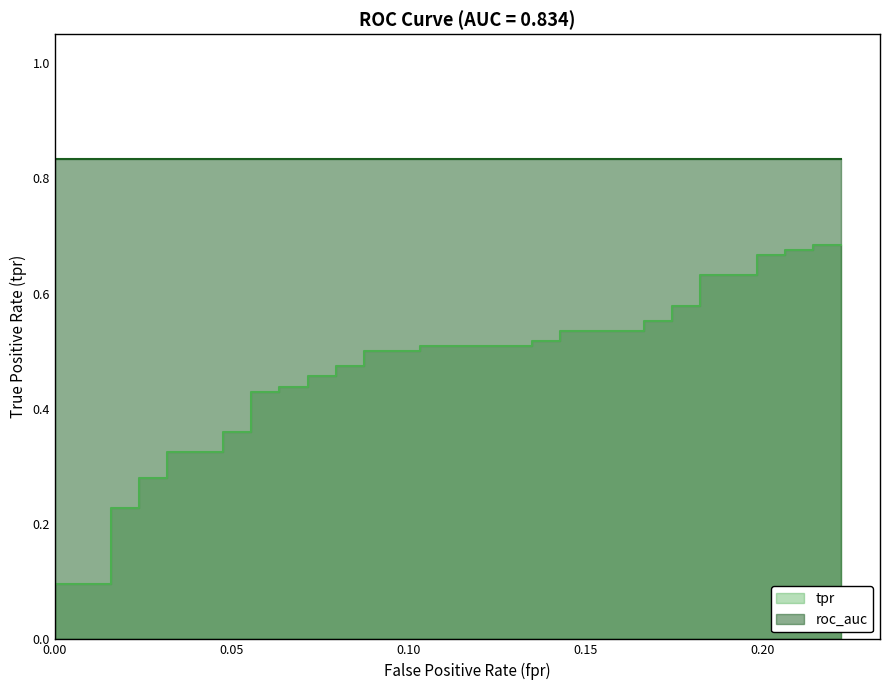

What is the greatest value displayed?

0.7